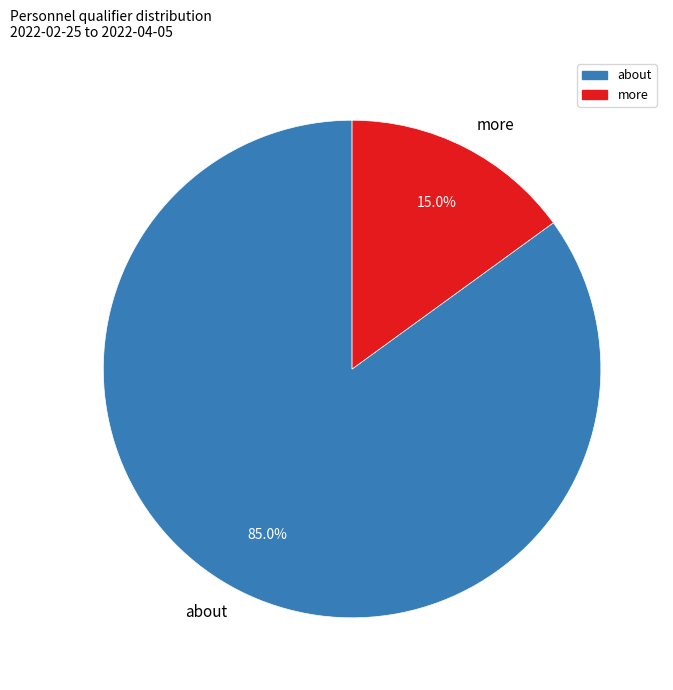

Which slice is the smallest?

more